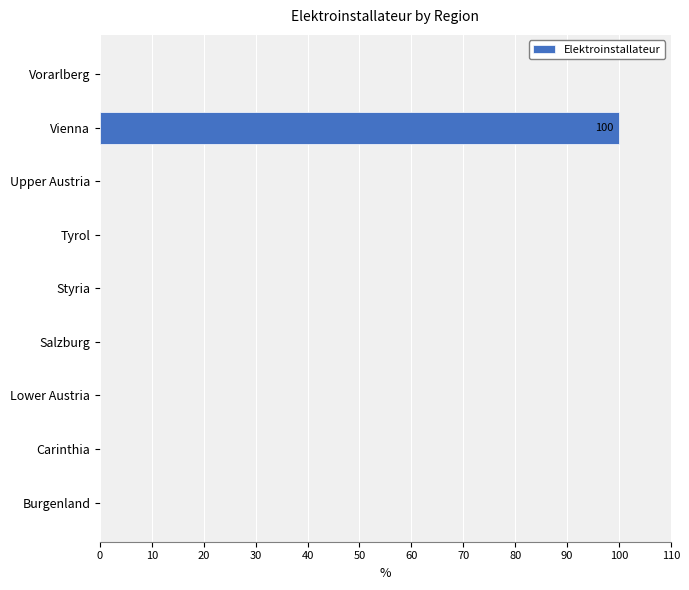

Is it true that the value at Vienna is 149?

False